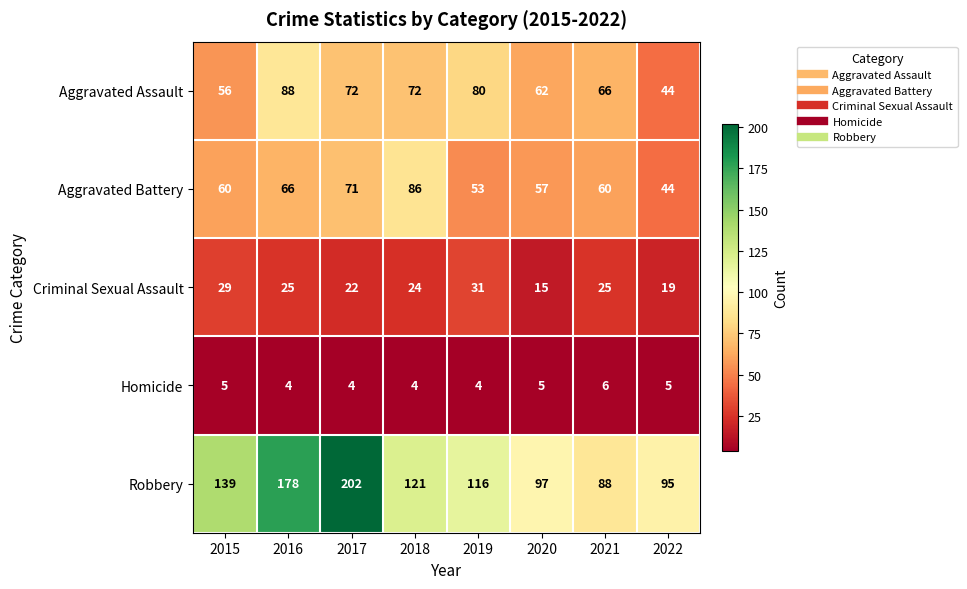

List the series in order of their peak value, highest first.

Robbery, Aggravated Assault, Aggravated Battery, Criminal Sexual Assault, Homicide